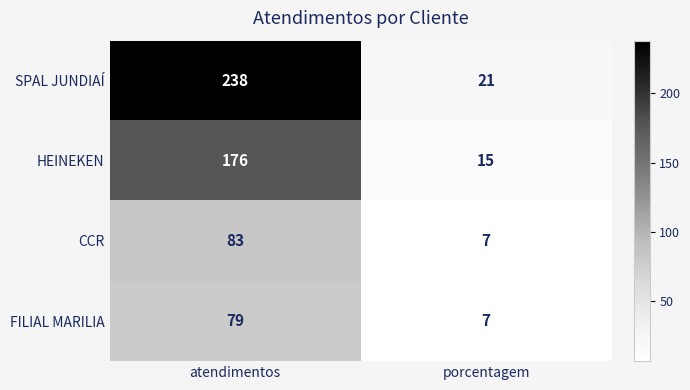

At which label does SPAL JUNDIAÍ reach its peak?

atendimentos